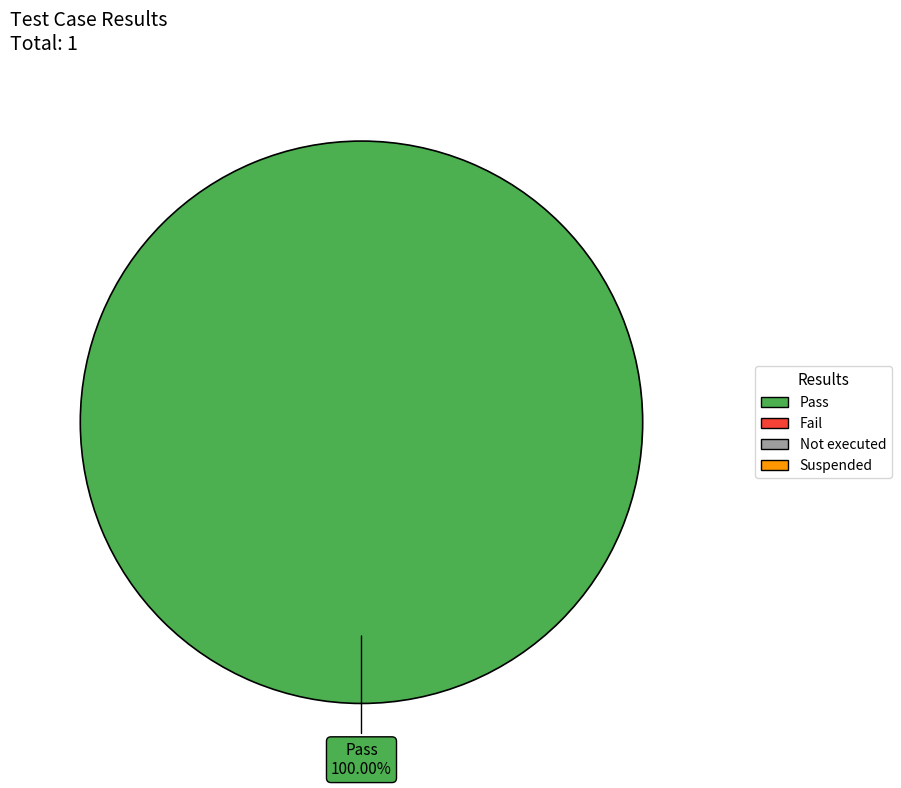

How many segments does this pie chart have?

1